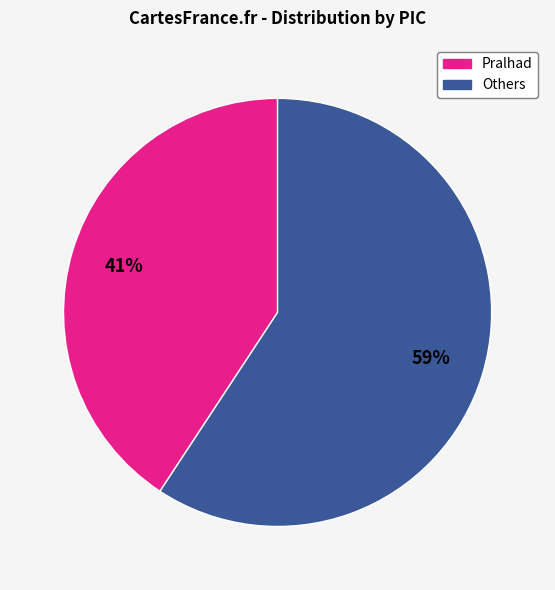

Between Others and Pralhad, which is larger?

Others